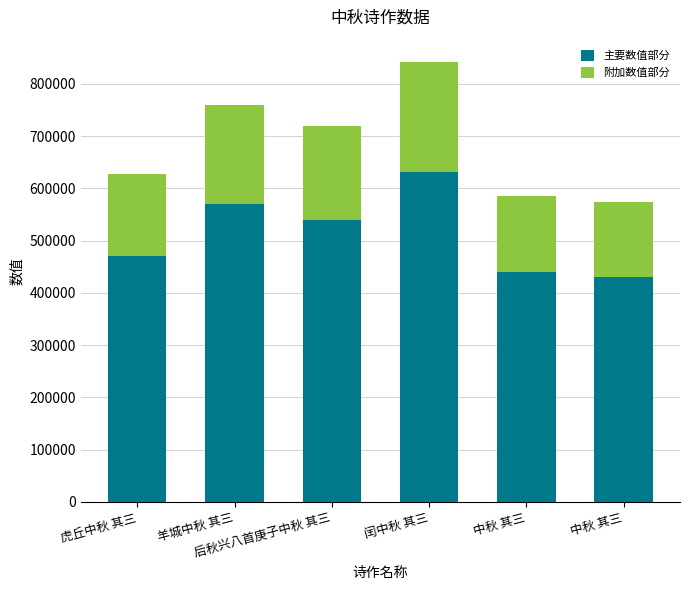

How many bars are there in total?

6